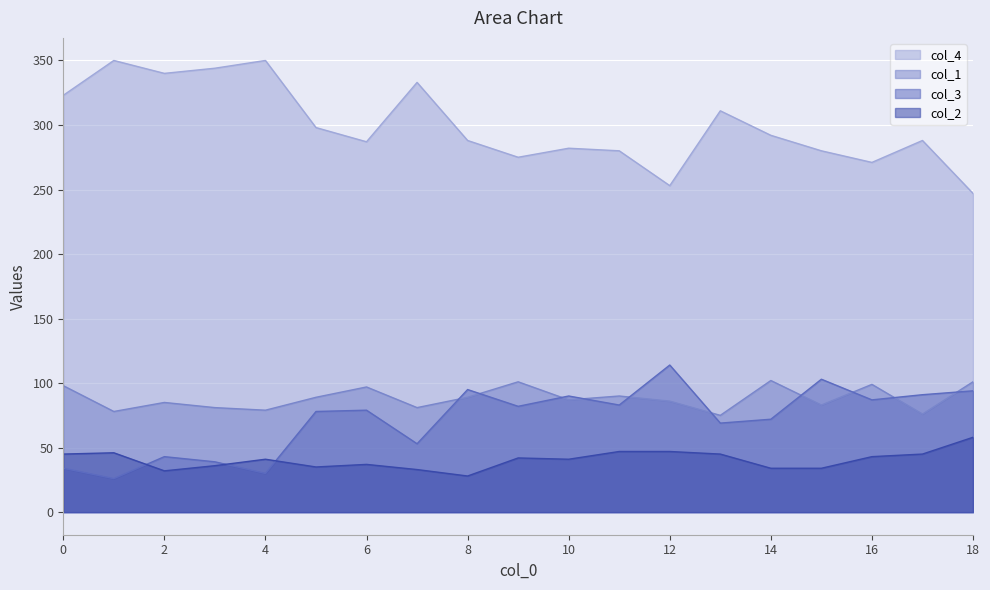

What is the value of the col_1 point at the 4th from the left?

81